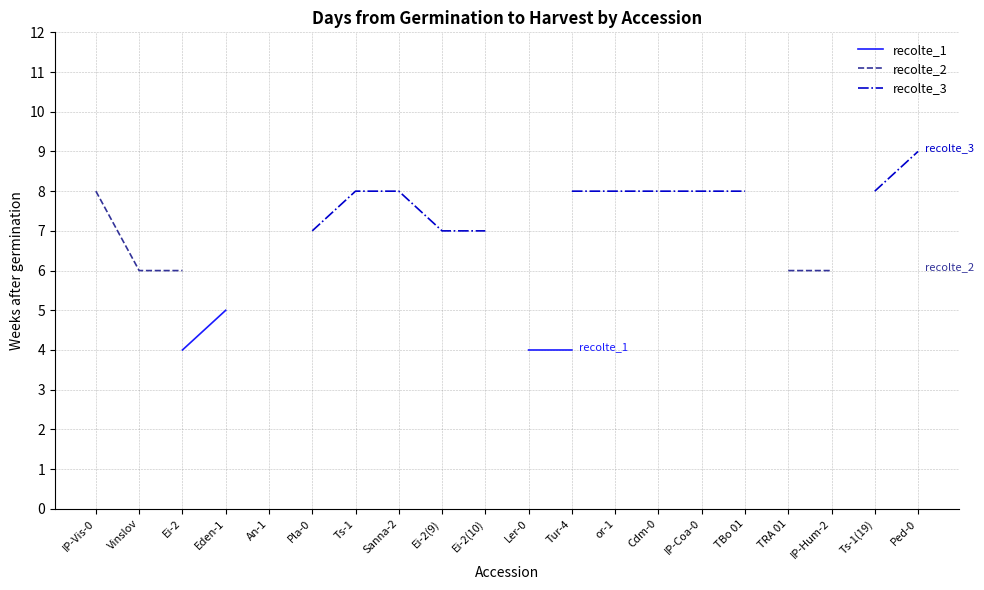

True or false: recolte_2 and recolte_3 cross at least once.

False